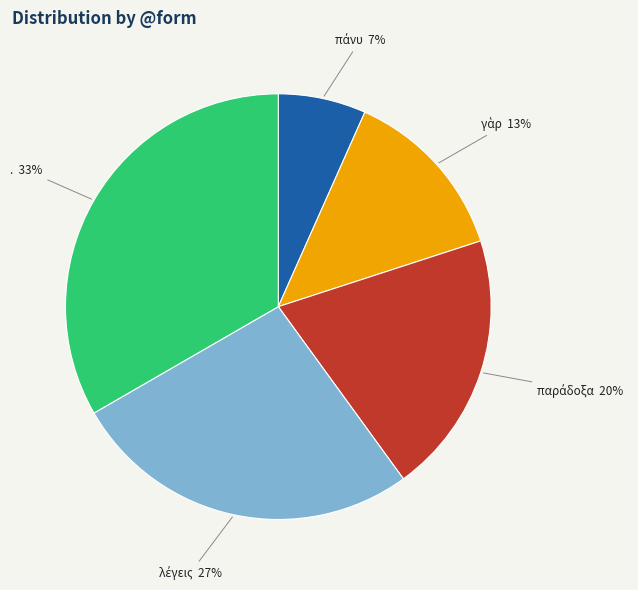

Is there a majority slice in this chart?

No